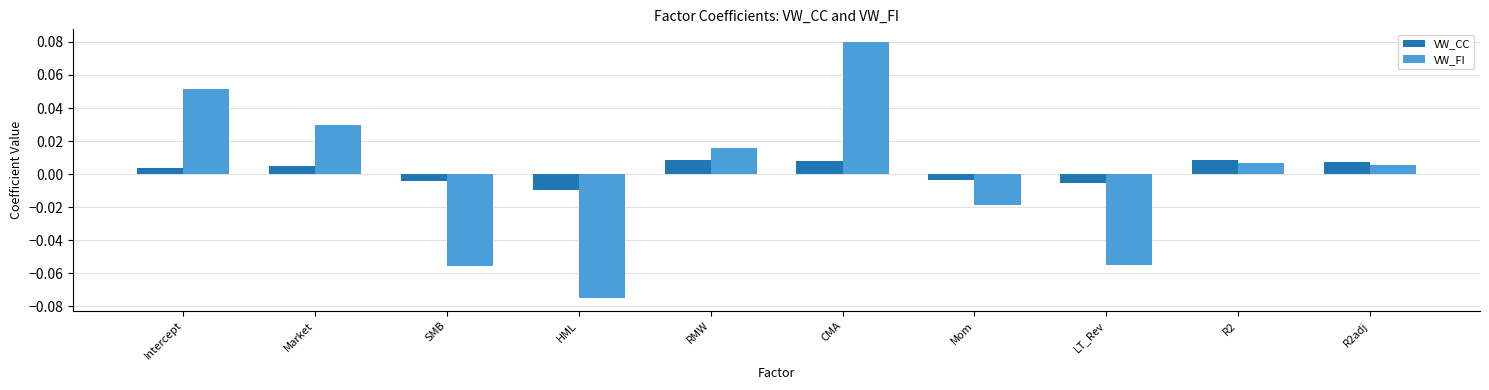

At which category is the sum across all series the highest?

CMA